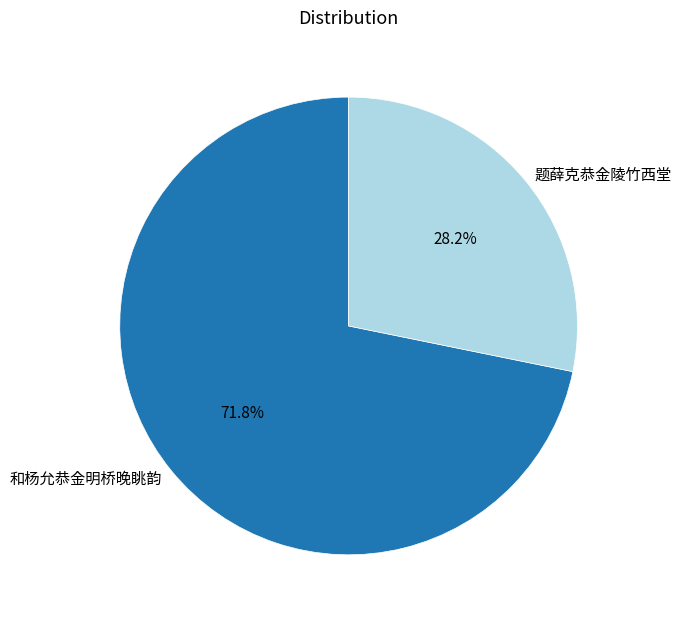

True or false: 和杨允恭金明桥晚眺韵 accounts for 61% of the total.

False